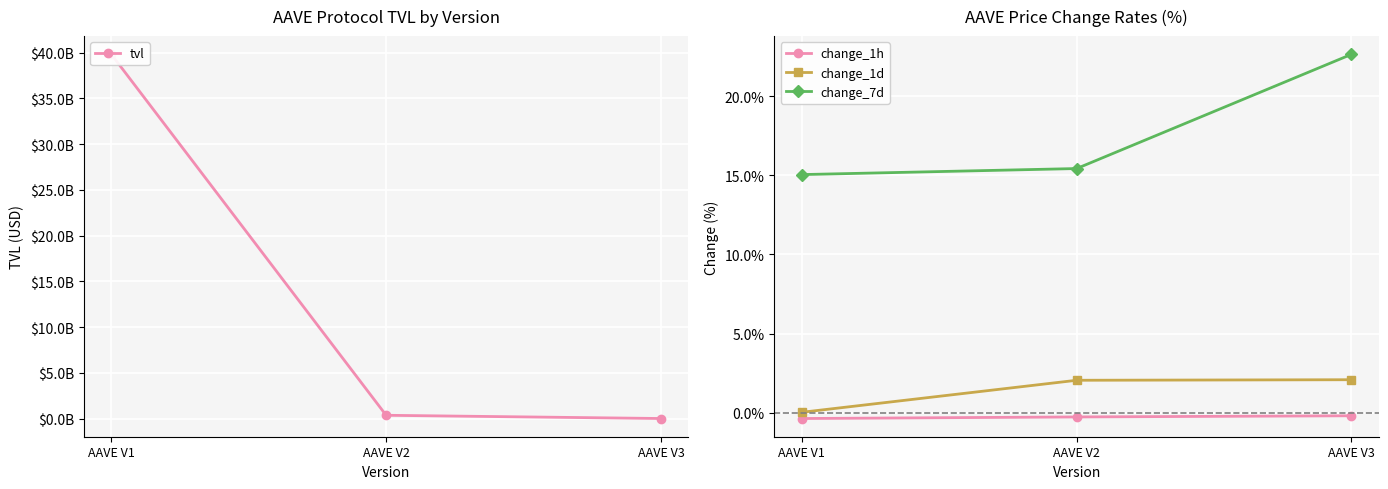

What is the average value of the tvl series?

13399231913.3